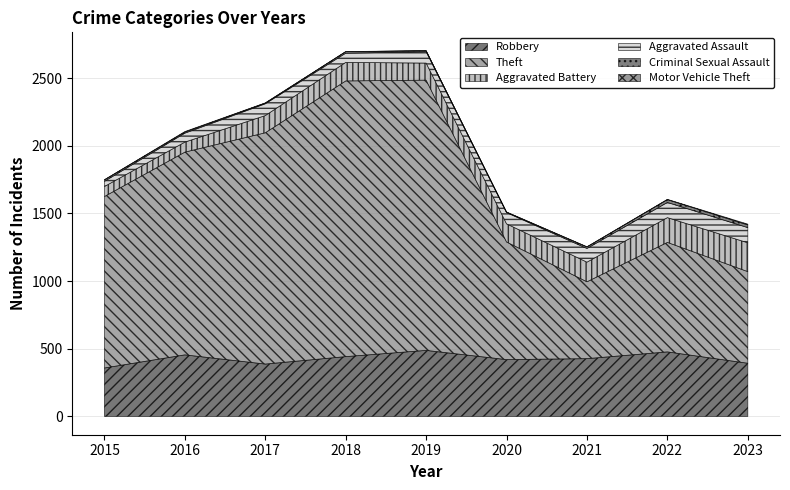

How many data points in Aggravated Battery are less than 134?

4